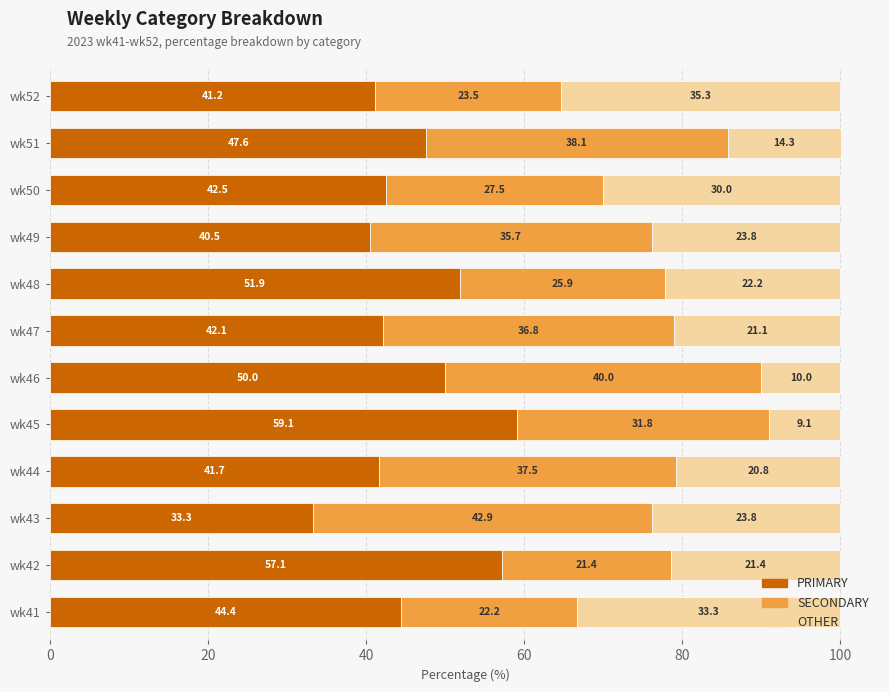

What is the sum of all PRIMARY values?

551.4